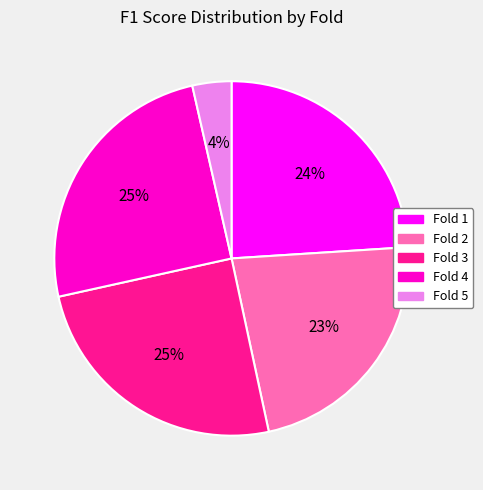

What is the smallest slice in the pie chart?

Fold 5